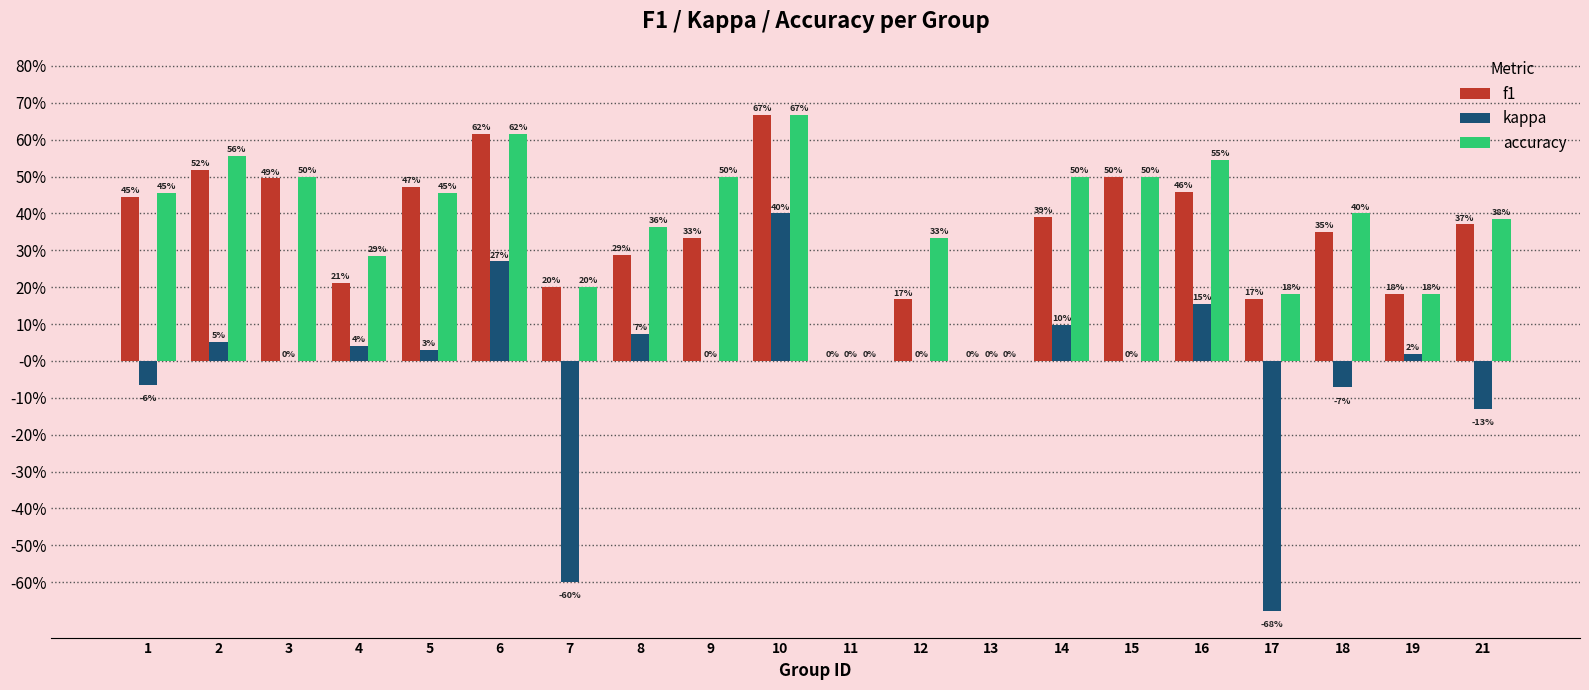

What is the difference between the highest and lowest values at 15?

0.5